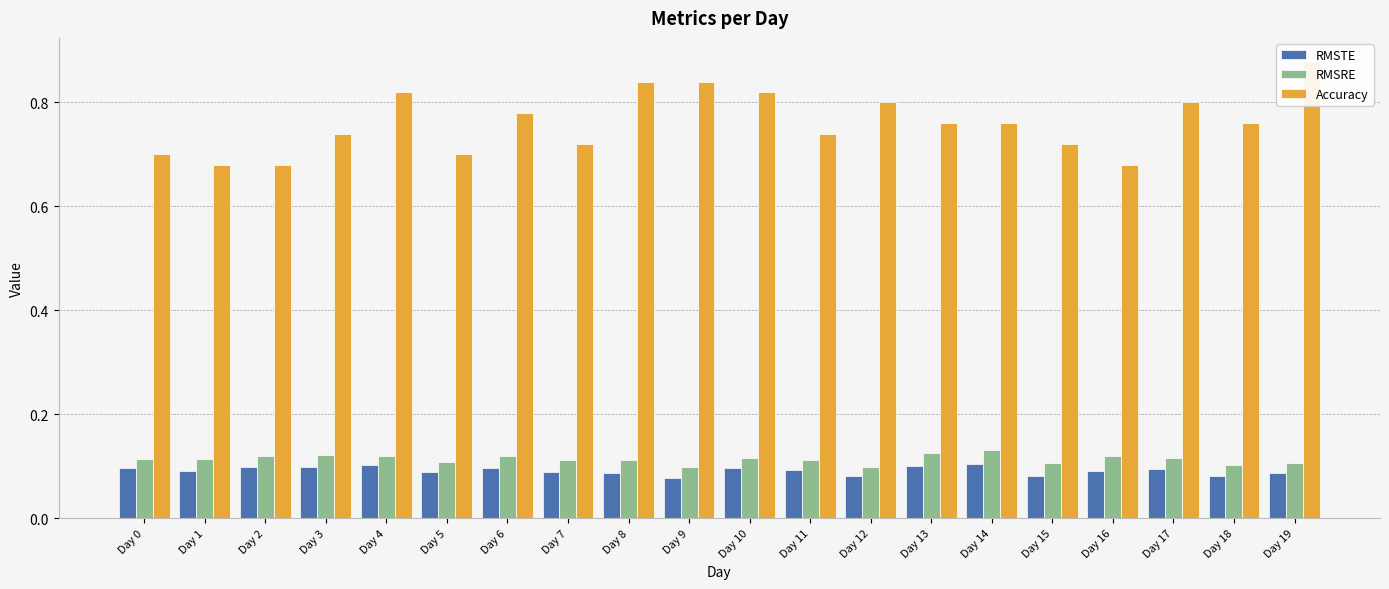

What is the difference between the maximum and minimum values in the Accuracy series?

0.2